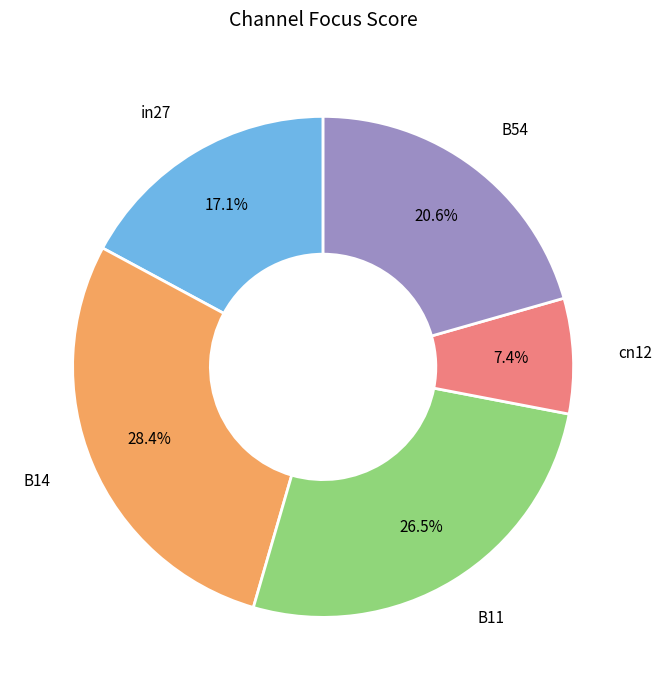

Does any single category account for the majority?

No